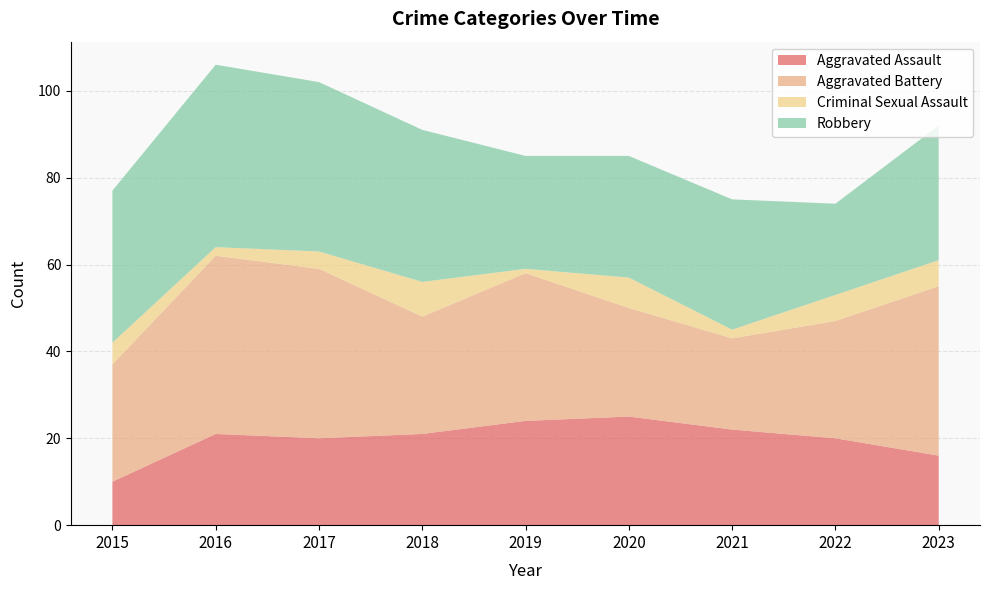

Reading right to left, list all the values displayed in this chart.

Aggravated Assault: 2023=16	2022=20	2021=22	2020=25	2019=24	2018=21	2017=20	2016=21	2015=10
Aggravated Battery: 2023=39	2022=27	2021=21	2020=25	2019=34	2018=27	2017=39	2016=41	2015=27
Criminal Sexual Assault: 2023=6	2022=6	2021=2	2020=7	2019=1	2018=8	2017=4	2016=2	2015=5
Robbery: 2023=31	2022=21	2021=30	2020=28	2019=26	2018=35	2017=39	2016=42	2015=35